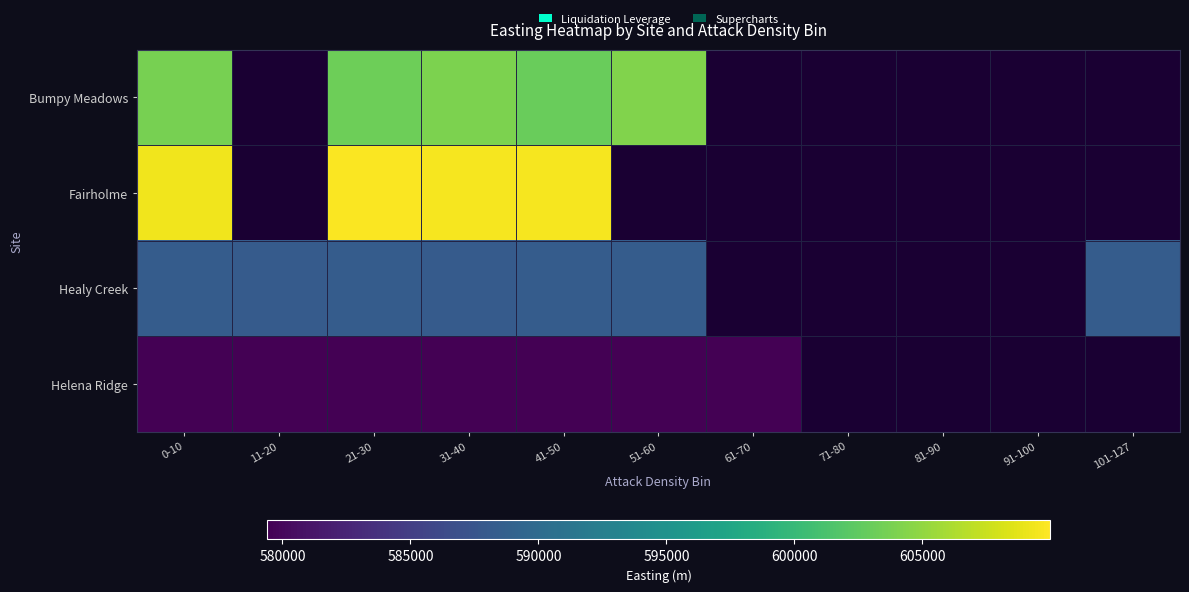

How many data points does each series have?

11